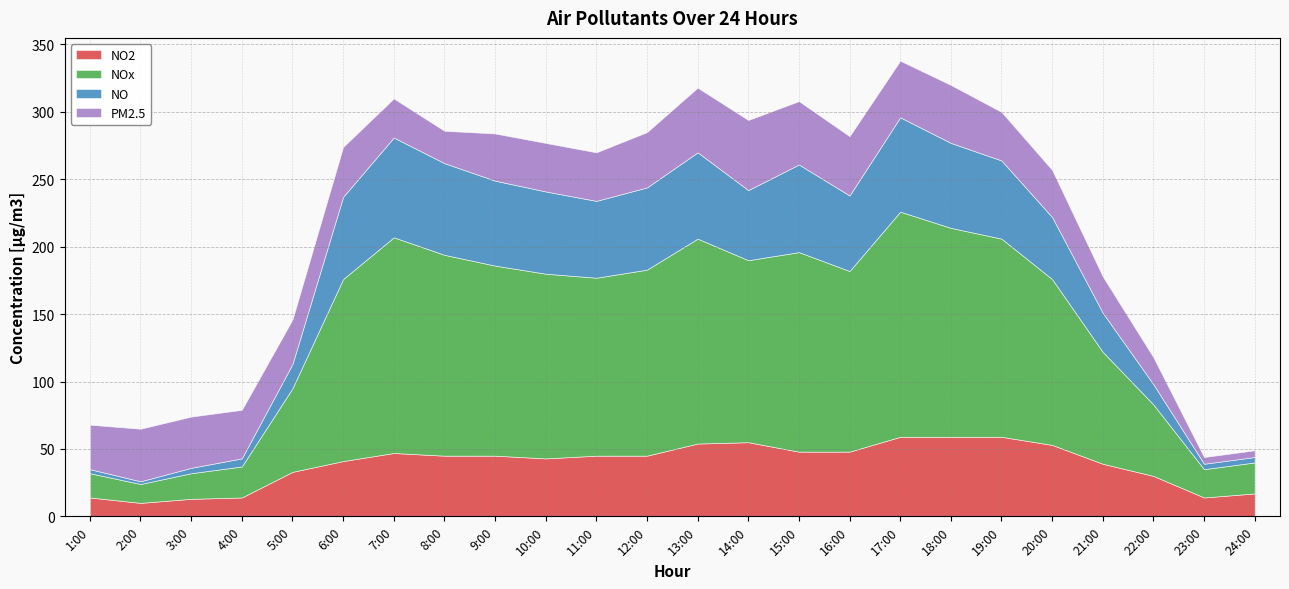

What position from the right is 24:00?

1